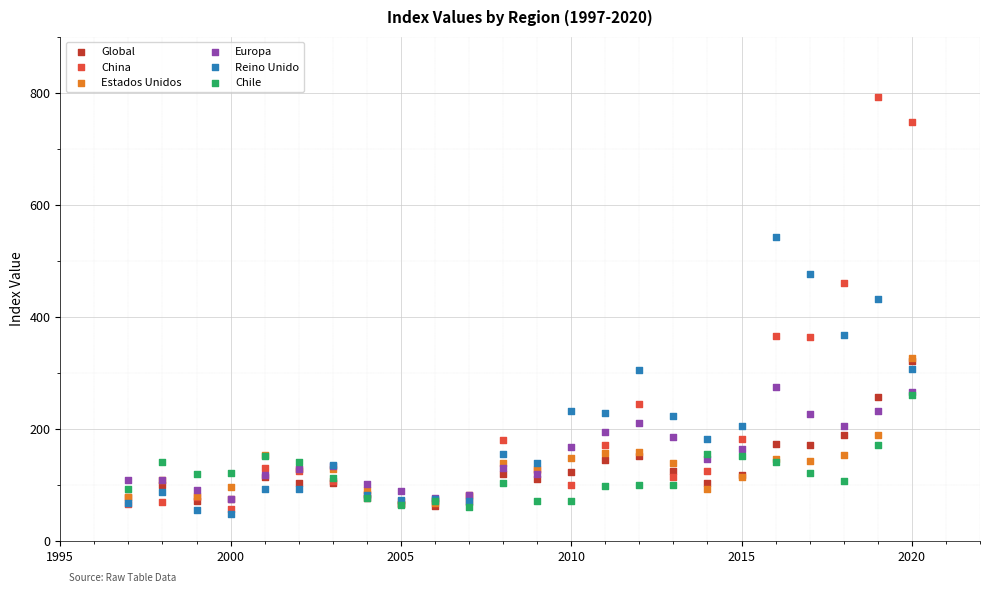

Across all series, what Y value is closest to 419?

430.9